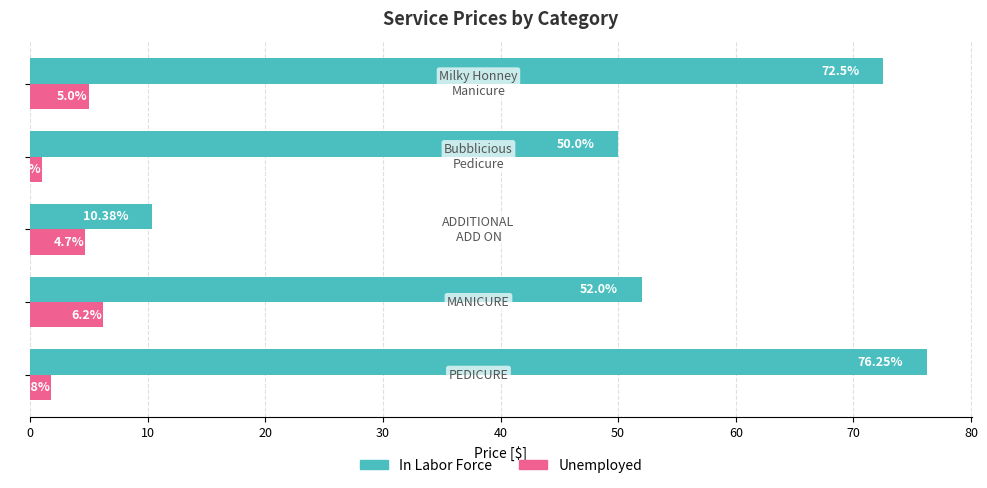

List the series in order of their peak value, highest first.

In Labor Force, Unemployed